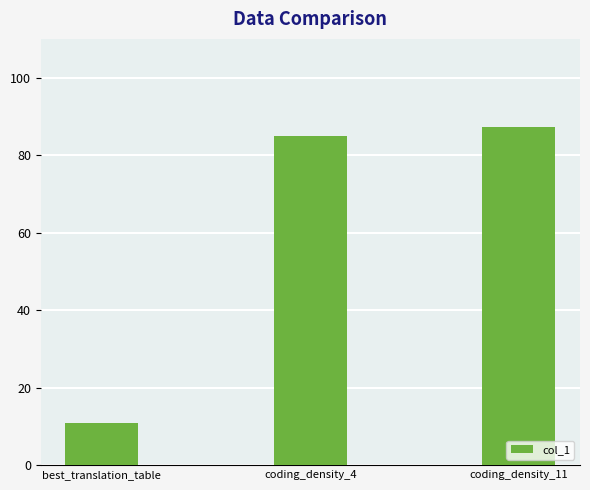

What is the change in value from coding_density_4 to coding_density_11?

+2.4